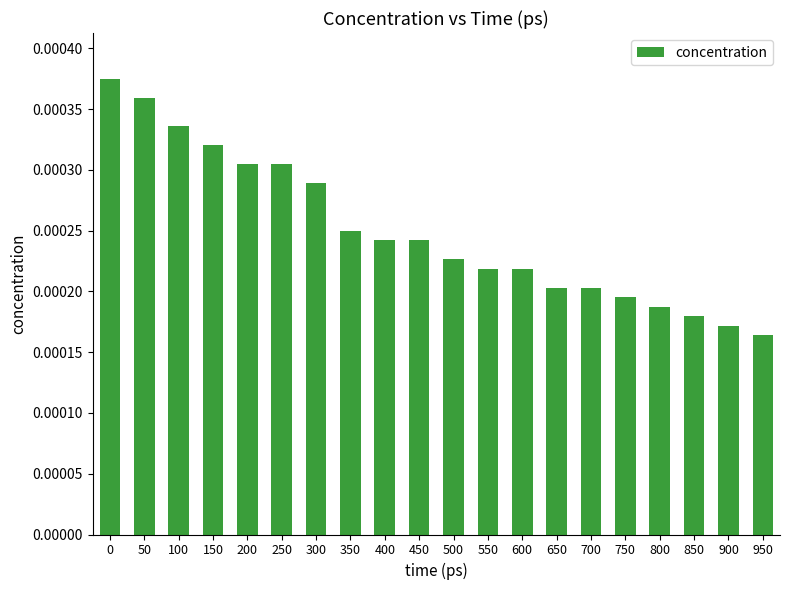

Count the values in the range 0 to 1.

20